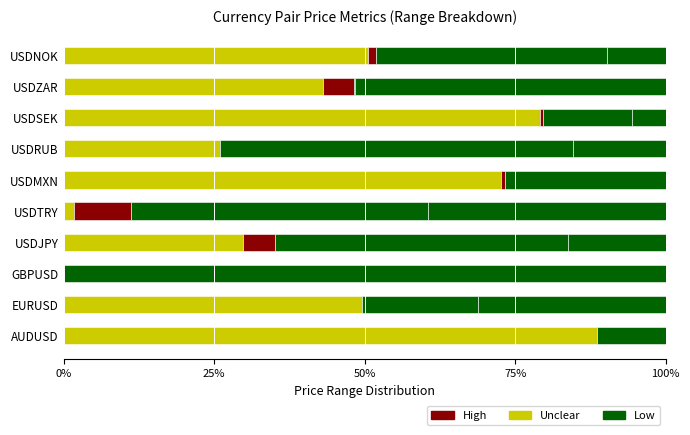

What is the highest value of the High series?

9.5